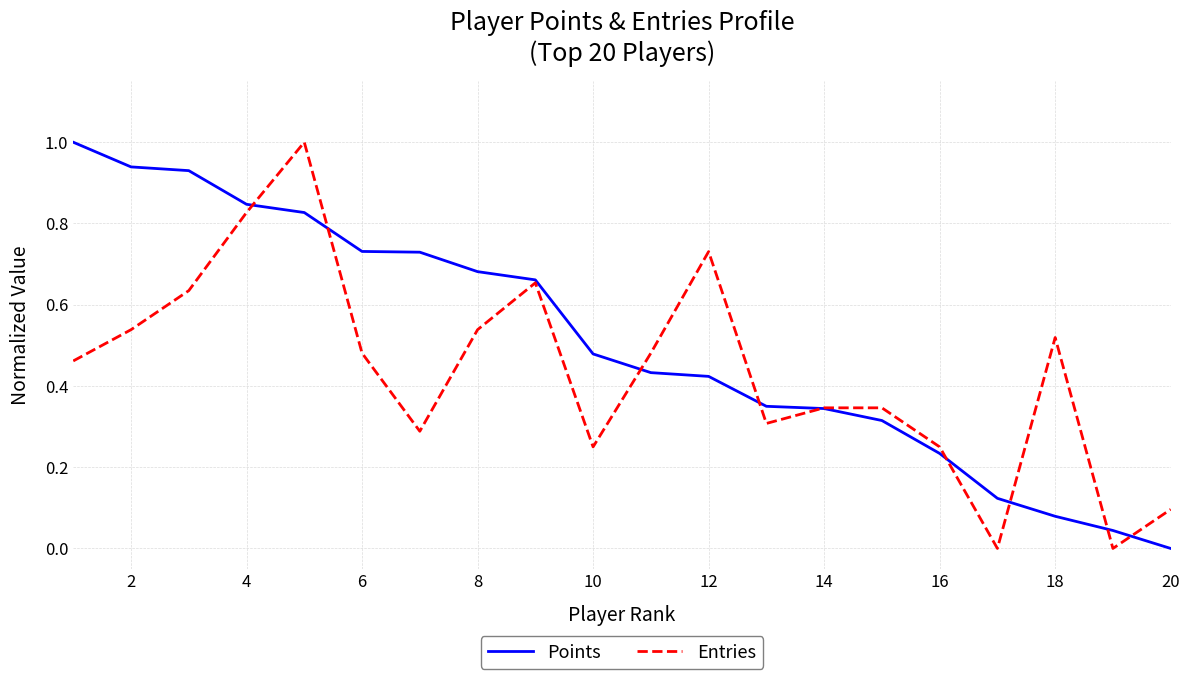

Which series has the largest total across all categories?

Points